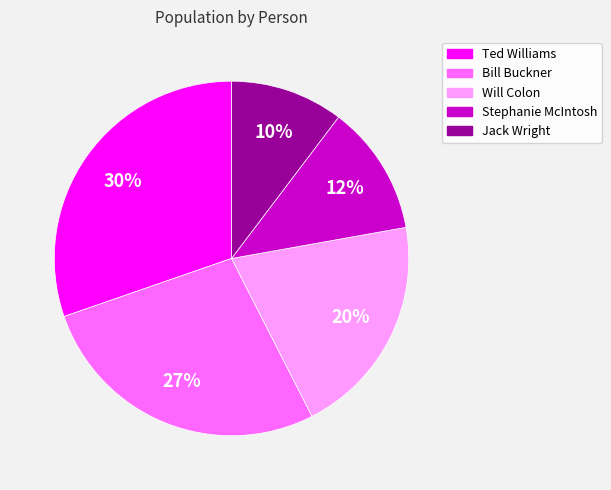

Which slice is the largest?

Ted Williams